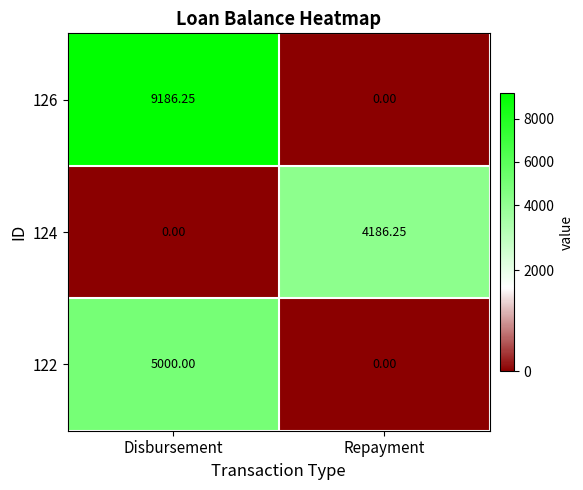

Where is 124 nearest to the value 2093?

Disbursement